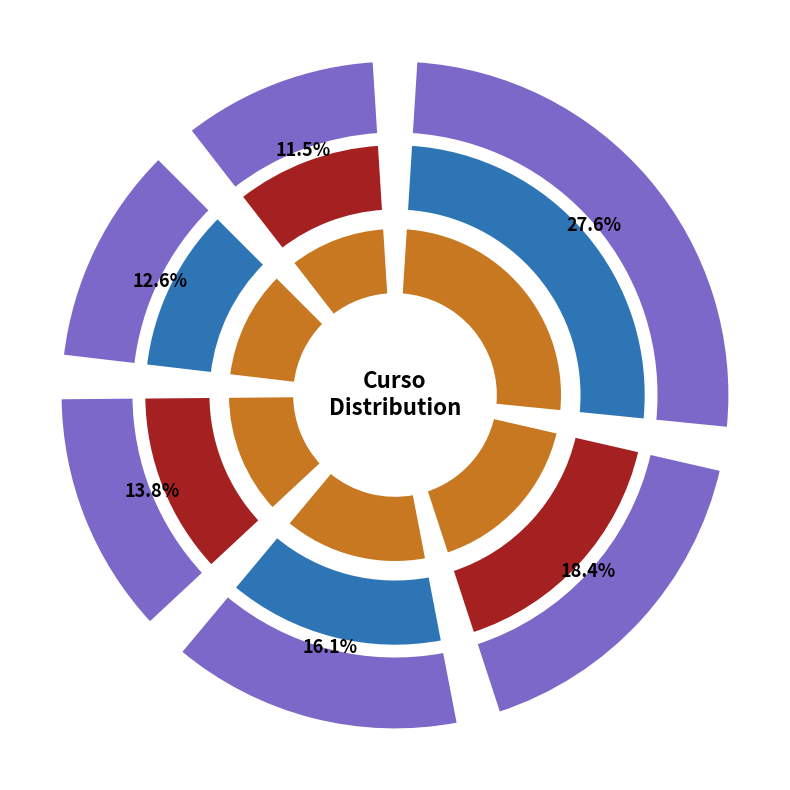

What percentage is the 6to A slice, to the nearest percent?

11%